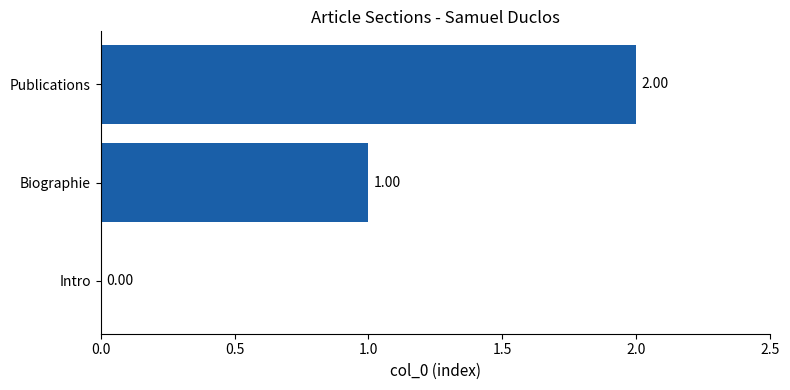

At which category does the chart reach its peak across all series?

Publications